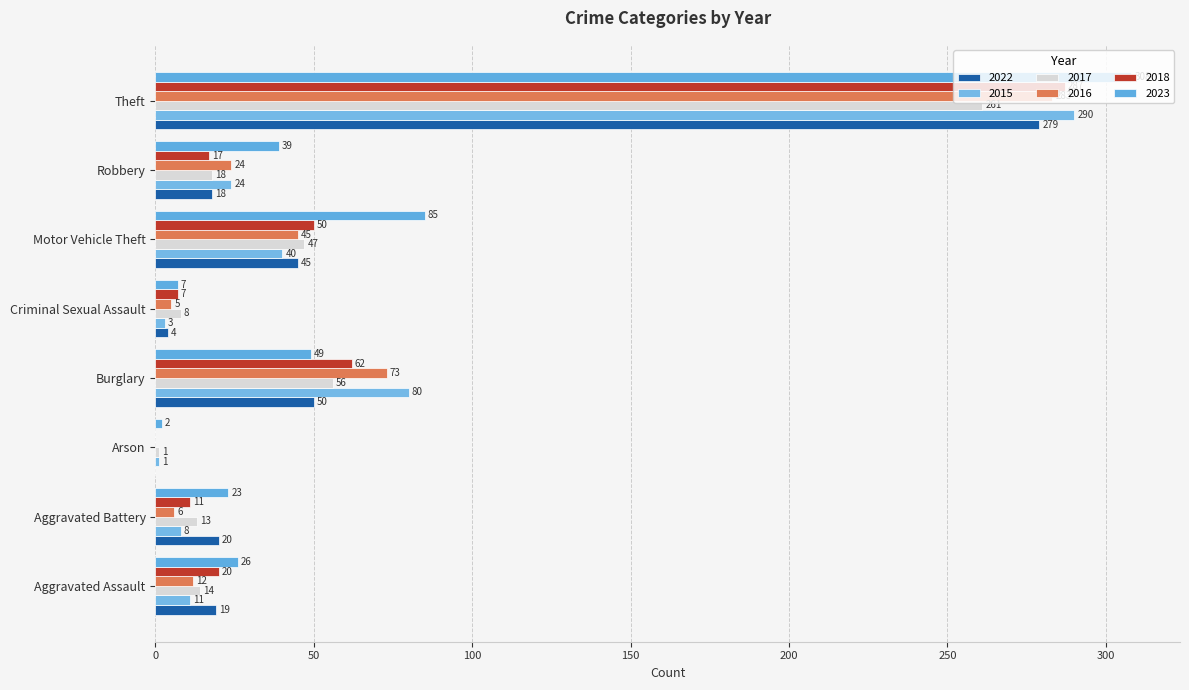

Which category has the highest value across all series?

Theft